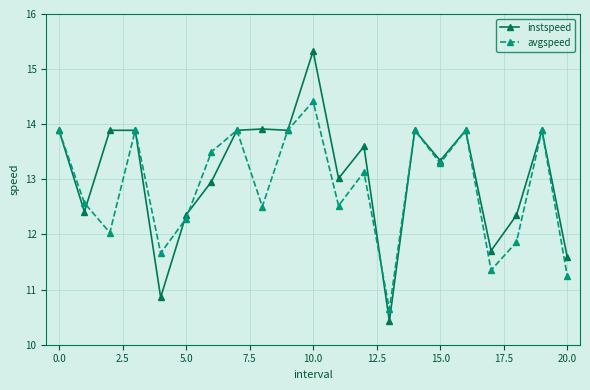

How many series are shown in this chart?

2